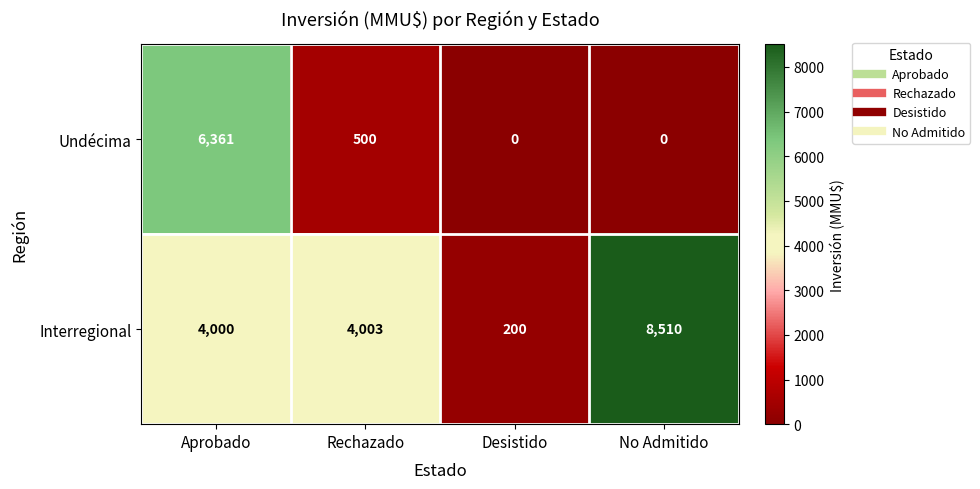

What is the greatest value displayed?

8510